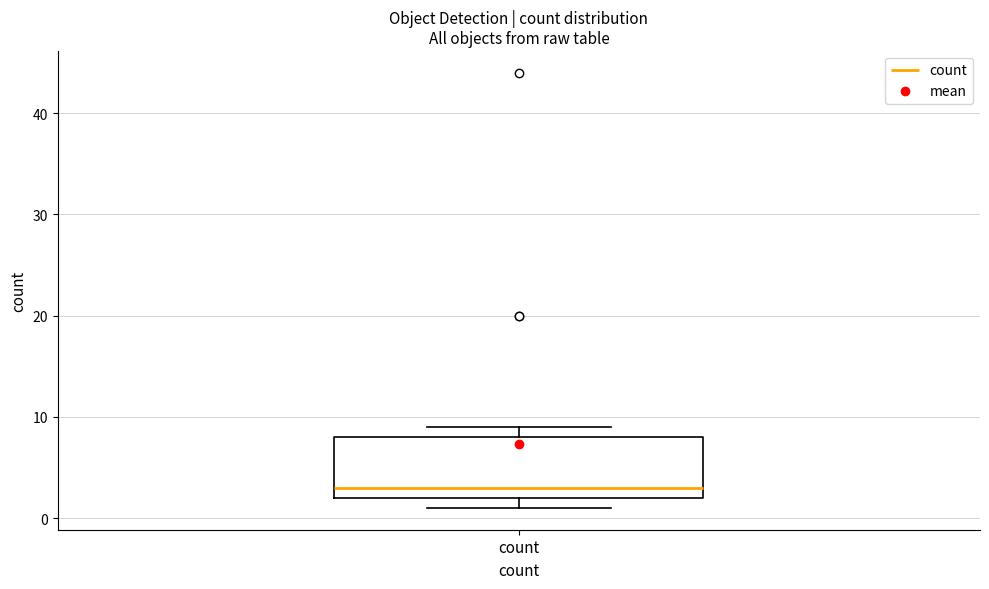

Where is the upper edge of the box for count on the y-axis? The values are not printed on the chart, so give them approximately, as read against the axis.

8